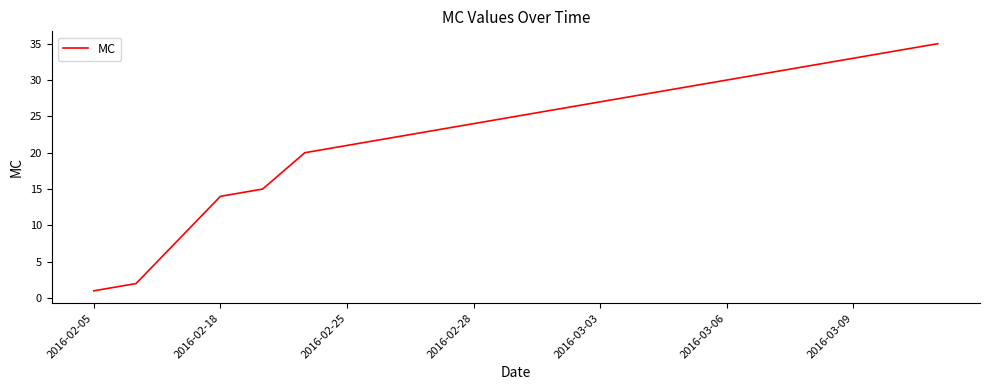

What is the maximum value shown in the chart?

35